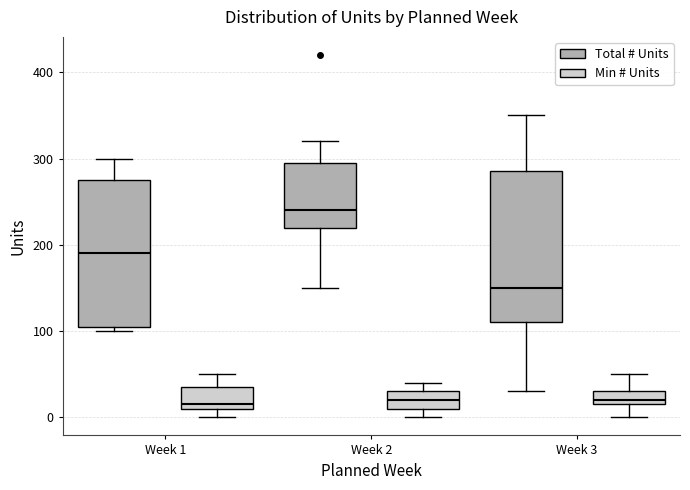

Reading left to right, read every box against the y-axis: the position of its median line, the range the box covers, and the ends of its whiskers. The values are not printed on the chart, so give them approximately, as read against the axis.

Week 1 (Total # Units): median 190, box 110 to 280, whiskers 100 to 300
Week 1 (Min # Units): median 20, box 10 to 40, whiskers 0 to 50
Week 2 (Total # Units): median 240, box 220 to 300, whiskers 150 to 320
Week 2 (Min # Units): median 20, box 10 to 30, whiskers 0 to 40
Week 3 (Total # Units): median 150, box 110 to 290, whiskers 30 to 350
Week 3 (Min # Units): median 20 (just above the box's lower edge), box 20 to 30, whiskers 0 to 50